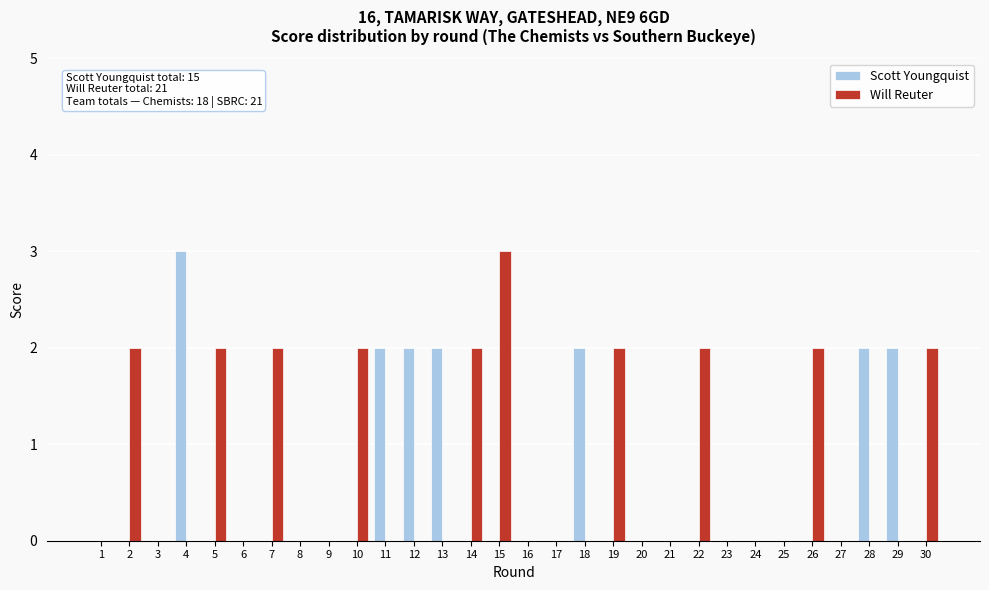

At which label does Scott Youngquist reach its peak?

4